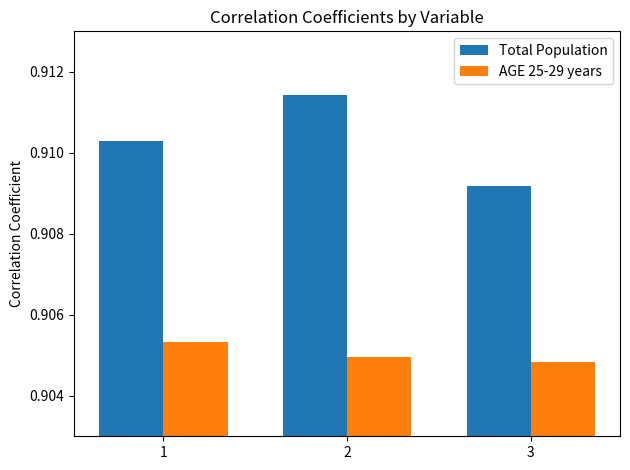

Which category has the highest value across all series?

2